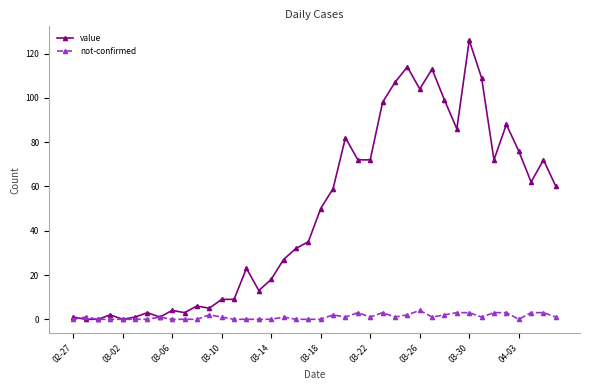

What is the difference between the second highest and minimum values in the not-confirmed series?

3